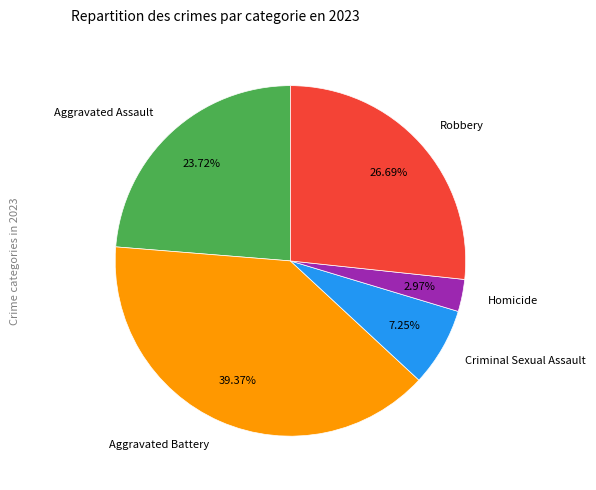

To the nearest percent, what portion does Aggravated Assault represent?

24%